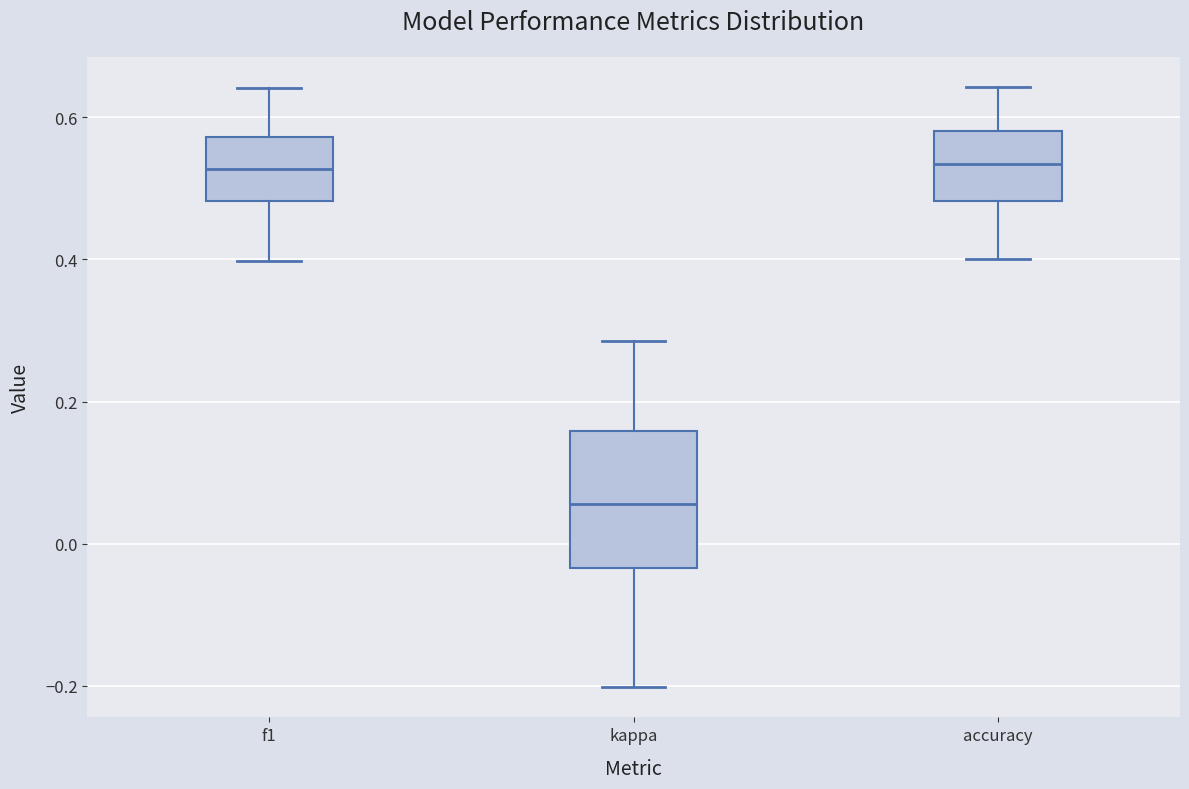

Where does the lower whisker of the box for accuracy end on the y-axis? The values are not printed on the chart, so give them approximately, as read against the axis.

0.40